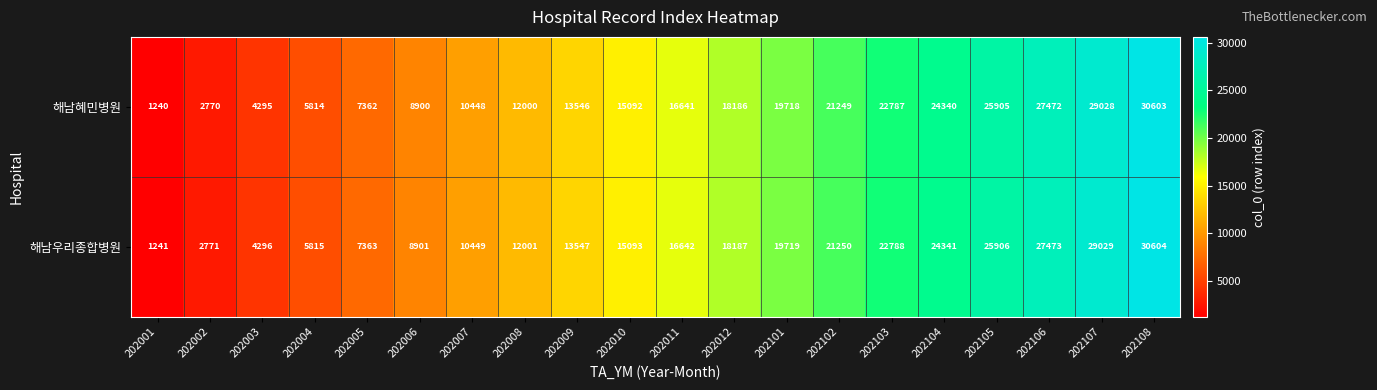

Rank the series by their maximum value, from highest to lowest.

해남우리종합병원, 해남혜민병원